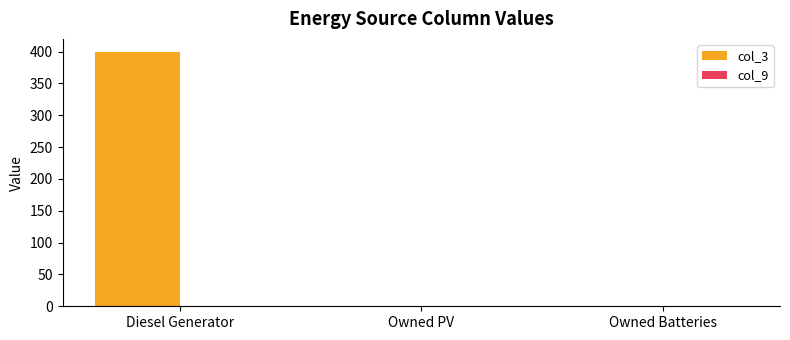

True or false: the data shows 0 at Owned Batteries.

True